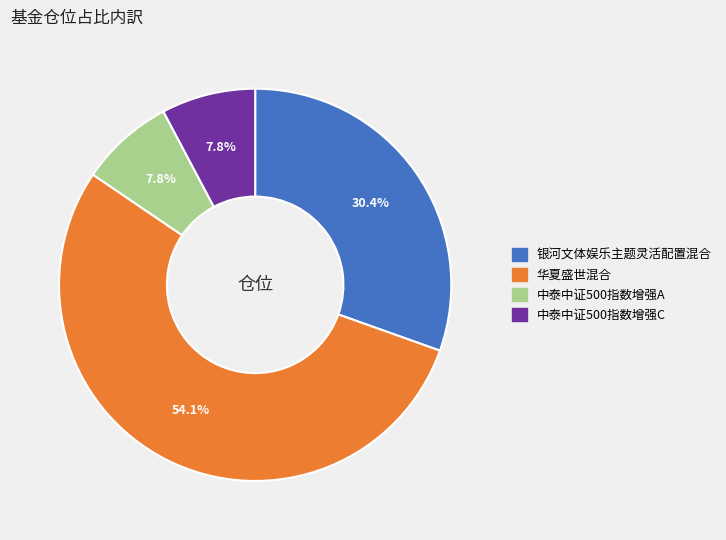

Which category has the biggest portion of the pie?

华夏盛世混合